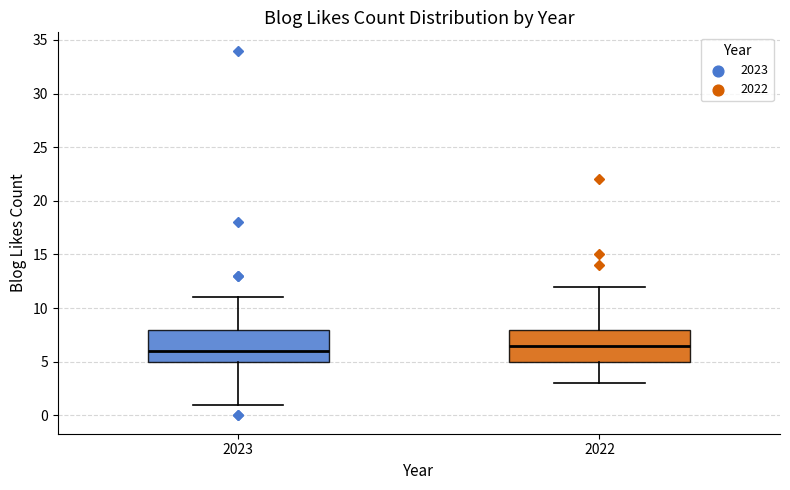

Reading left to right, transcribe this box plot: for each box, give where its median line is, the range the box spans, and where its two whiskers end, as read against the y-axis. The values are not printed on the chart, so give them approximately, as read against the axis.

2023: median 6.0, box 5.0 to 8.0, whiskers 1.0 to 11.0
2022: median 6.5, box 5.0 to 8.0, whiskers 3.0 to 12.0